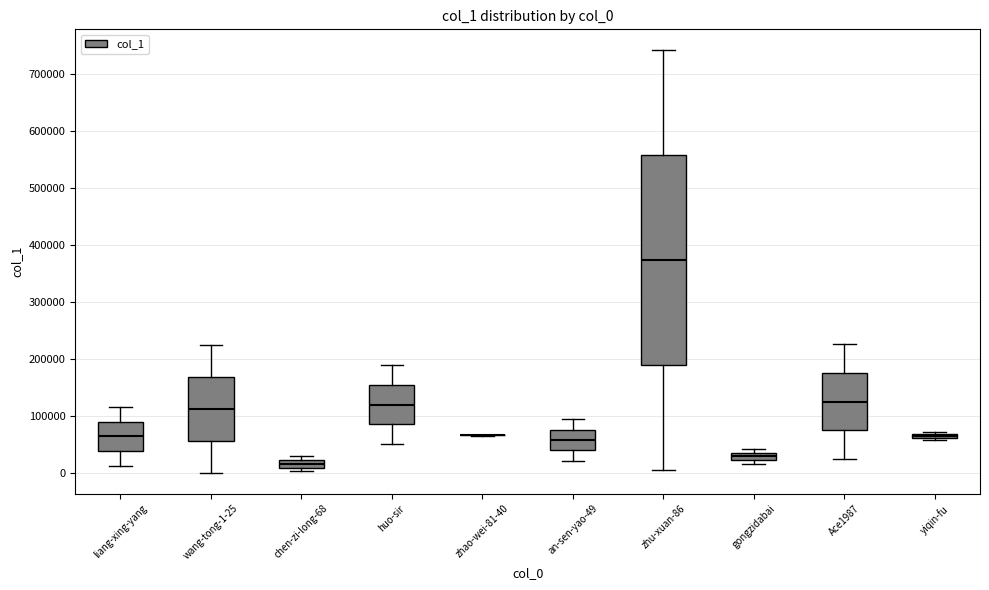

Which box is the tallest, from its lower edge to its upper edge?

zhu-xuan-86